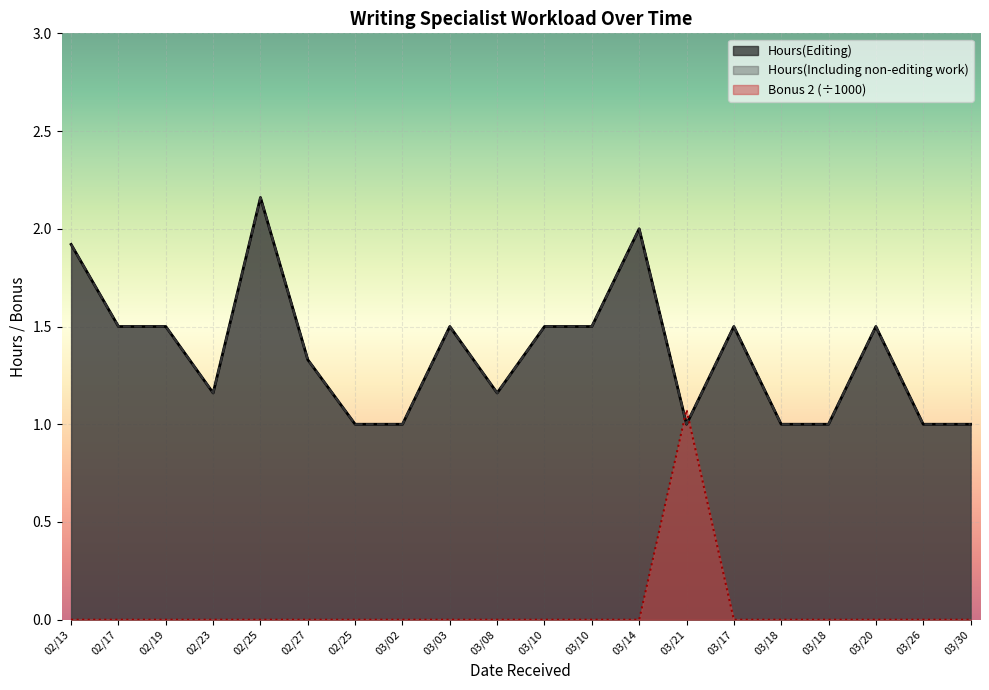

True or false: Hours(Including non-editing work) and Hours(Editing) cross at least once.

False